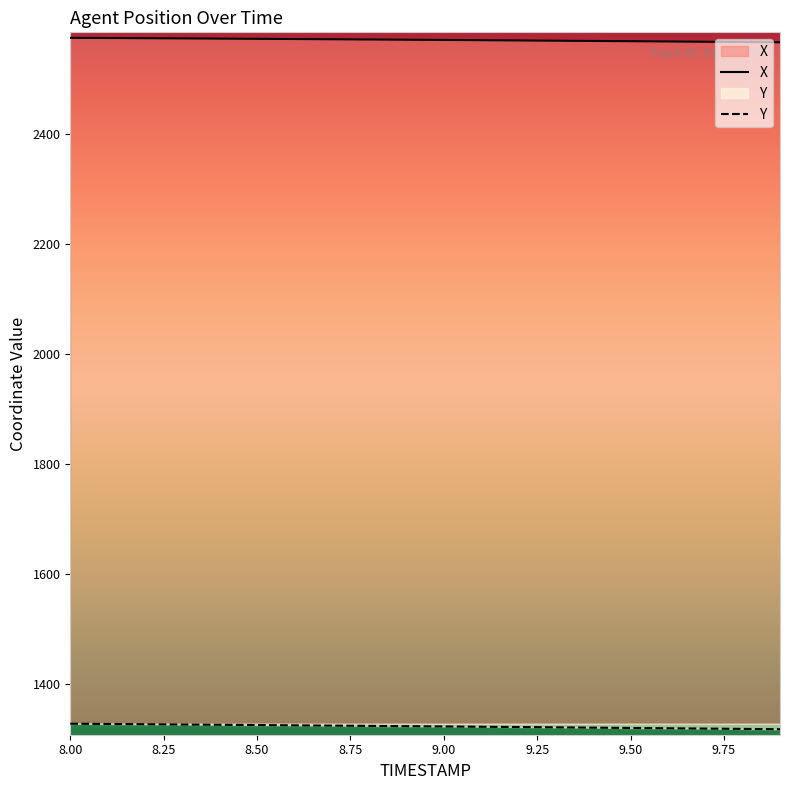

What is the spread (max minus min) of values at 8.50?

1246.3